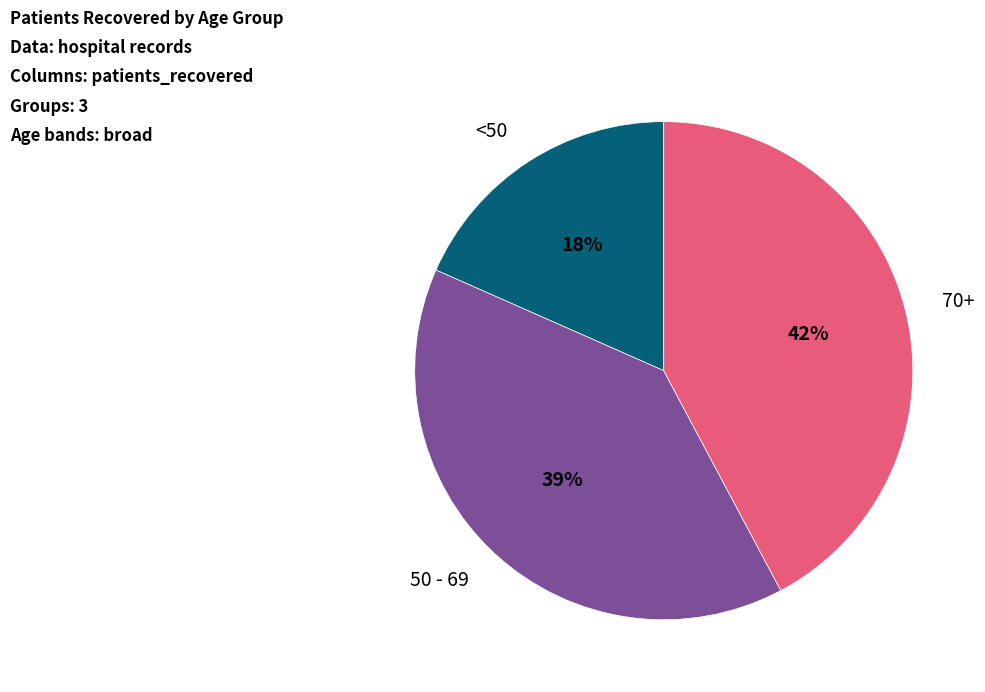

To the nearest percent, what is the average slice percentage?

33%